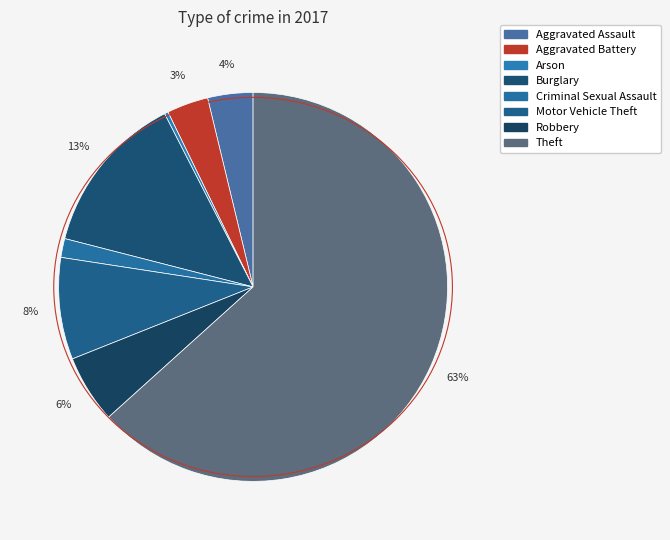

Which category has the smallest portion of the pie?

Arson